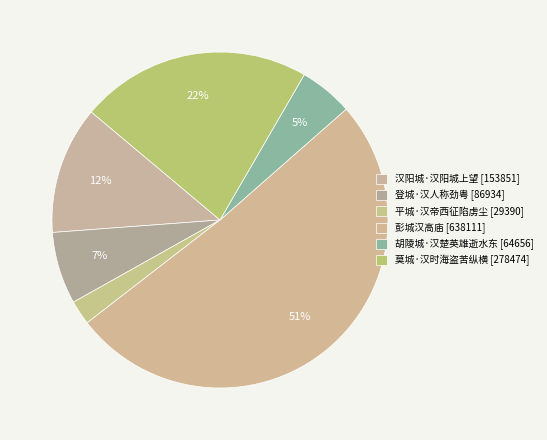

To the nearest percent, what is the difference between the largest and smallest slice percentages?

49%